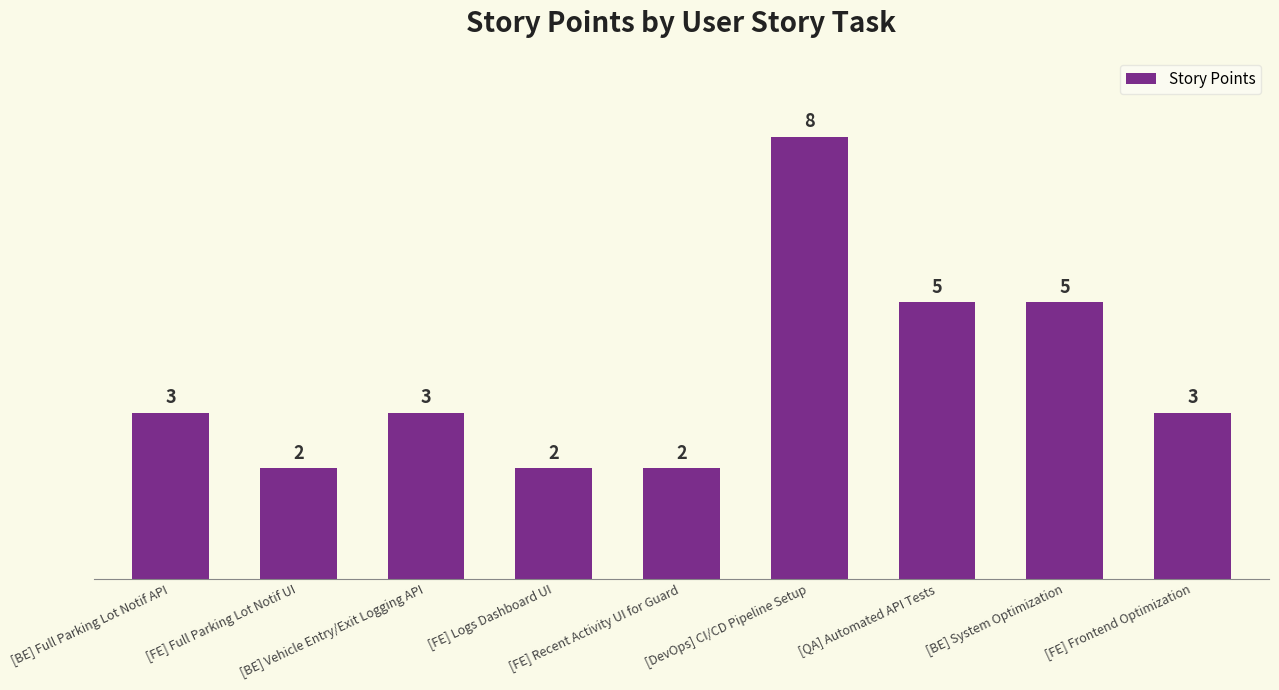

What is the difference between the values at [BE] System Optimization and [FE] Full Parking Lot Notif UI?

3